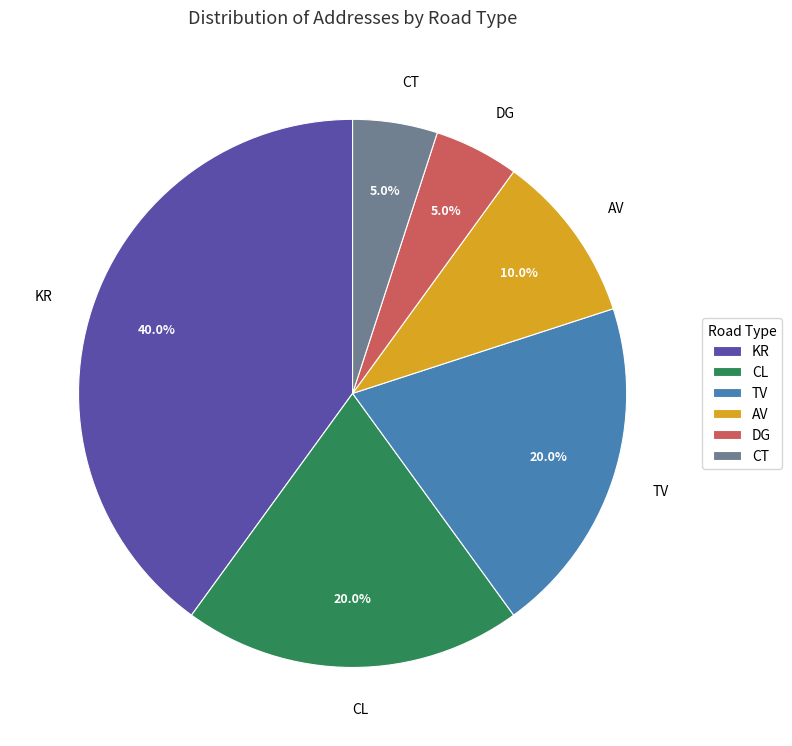

True or false: TV accounts for 10% of the total.

False